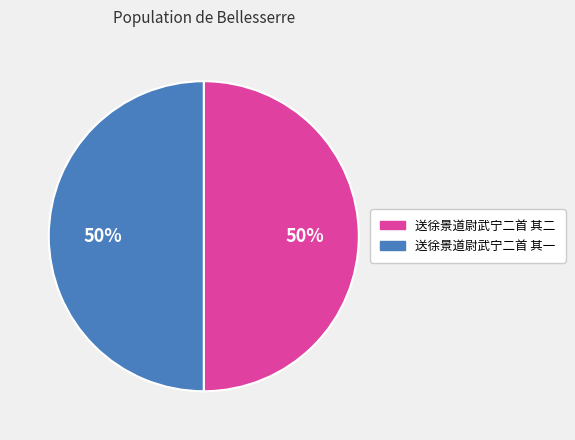

Is it true that 送徐景道尉武宁二首 其二 is 57% of the pie?

False